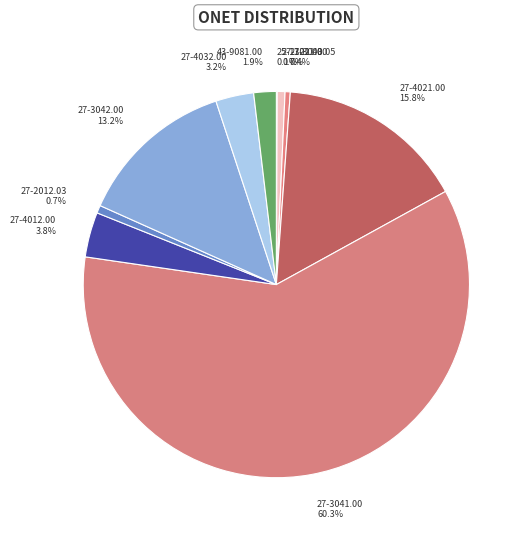

What is the largest slice in the pie chart?

27-3041.00